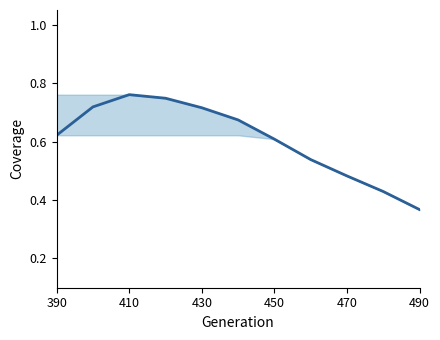

What is the value of the 5th point from the left?

0.7